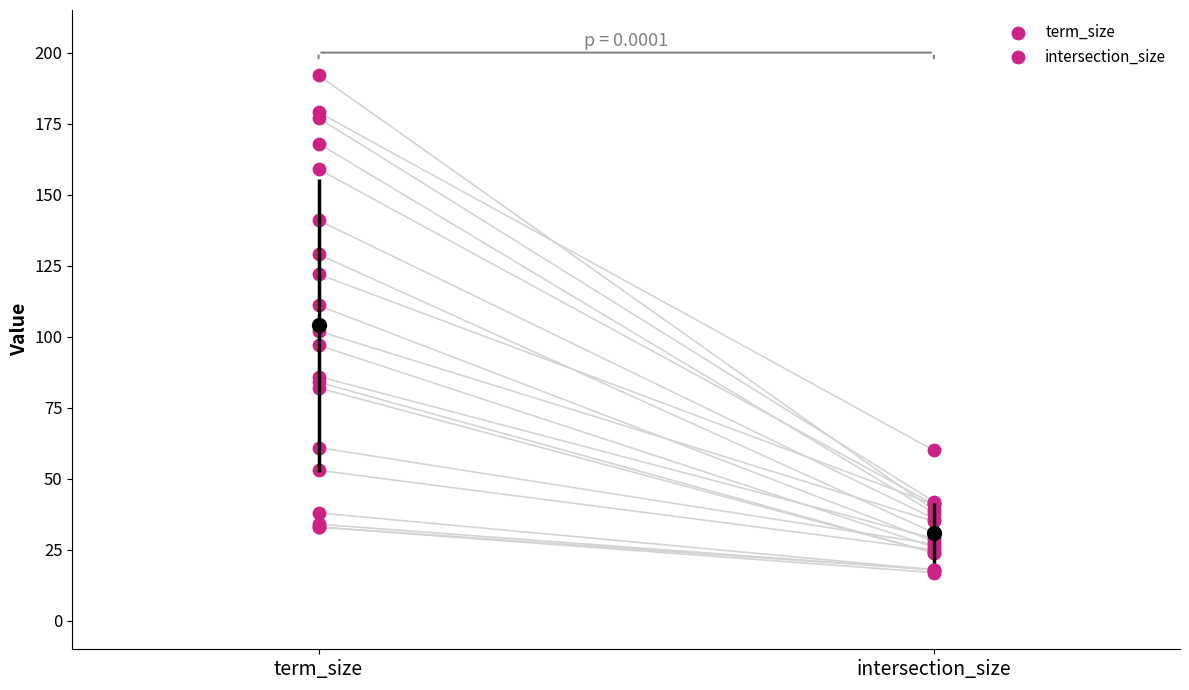

Which series contains the highest Y value?

term_size